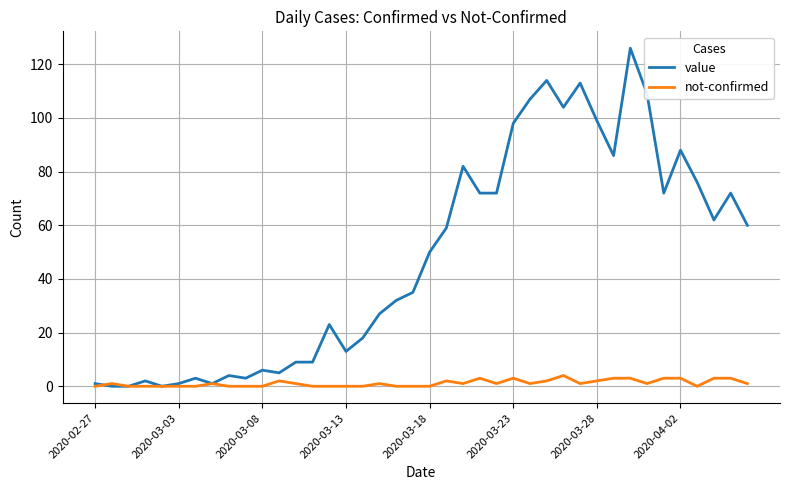

Which series has the largest range (max minus min)?

value